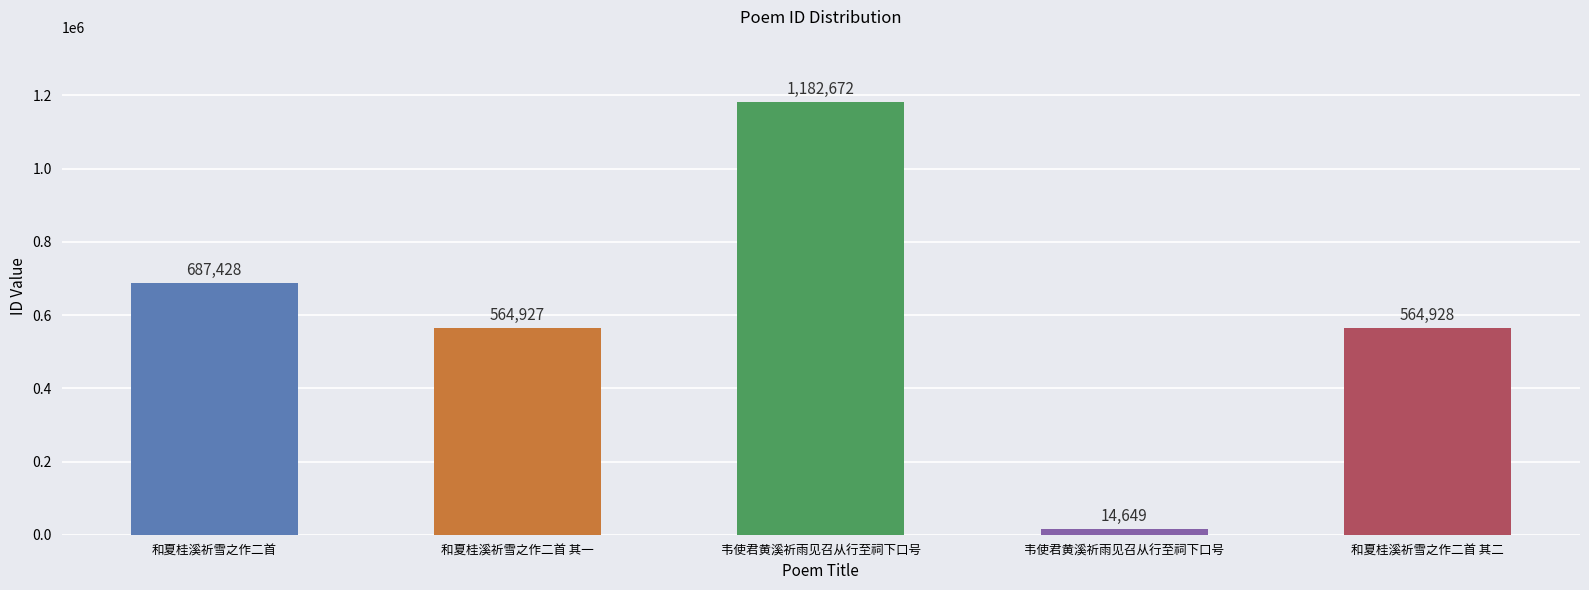

The value at 和夏桂溪祈雪之作二首 is 687428. True or false?

True